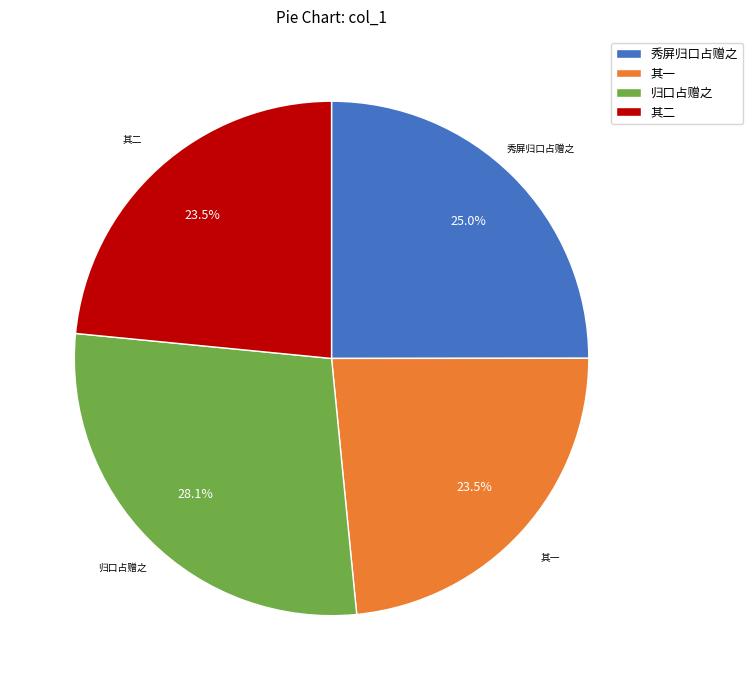

Is 归口占赠之 the majority of the pie?

No